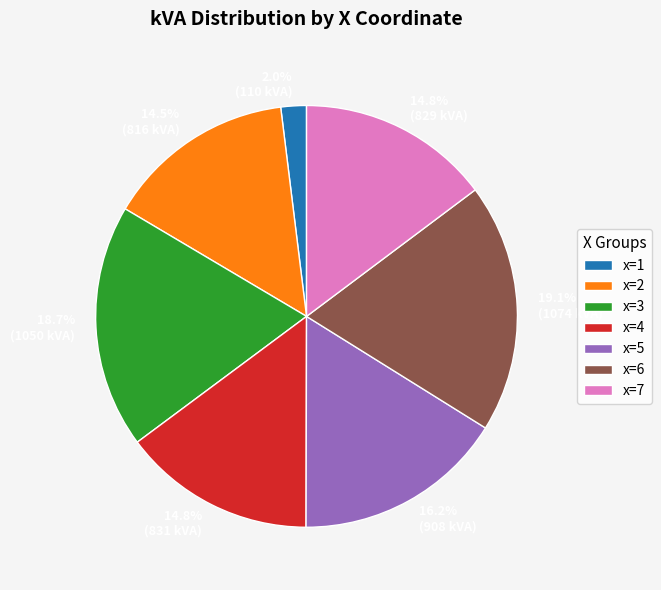

Does x=4 represent more than half of the total?

No